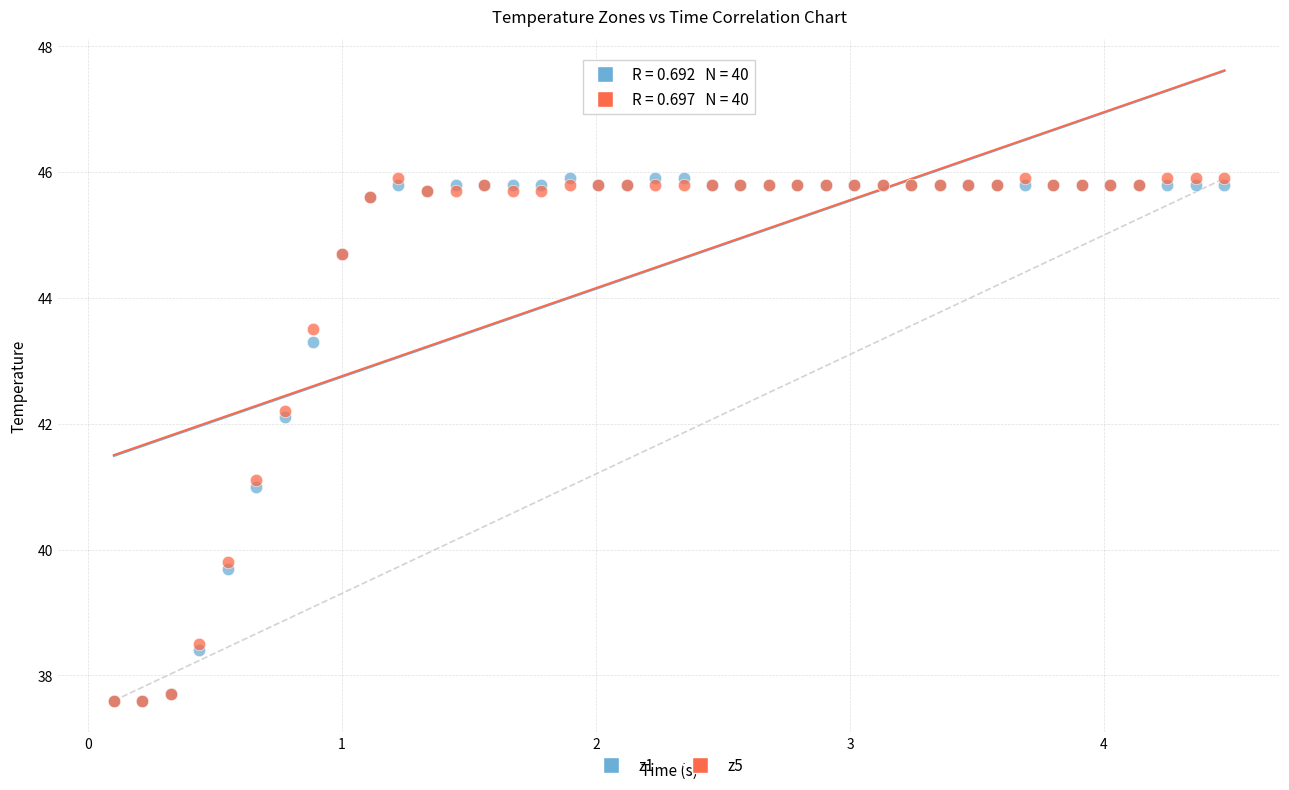

What are all the series names shown in the legend?

z1, z5